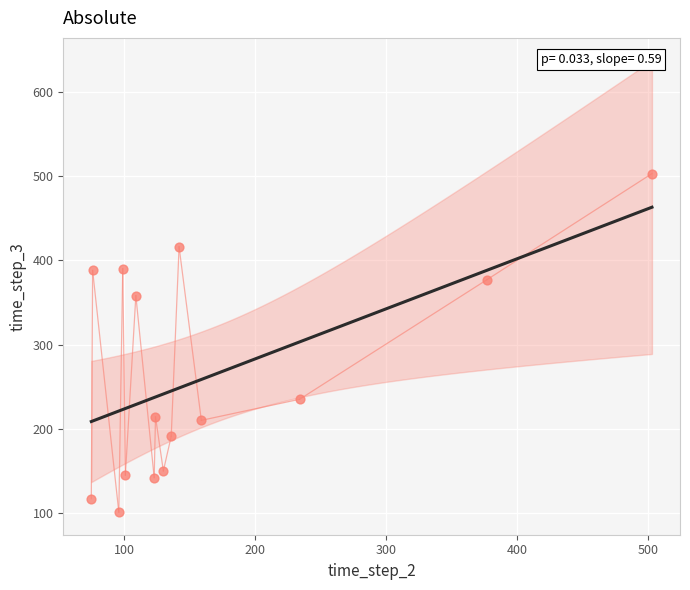

What is the range of Y values (max minus min)?

402